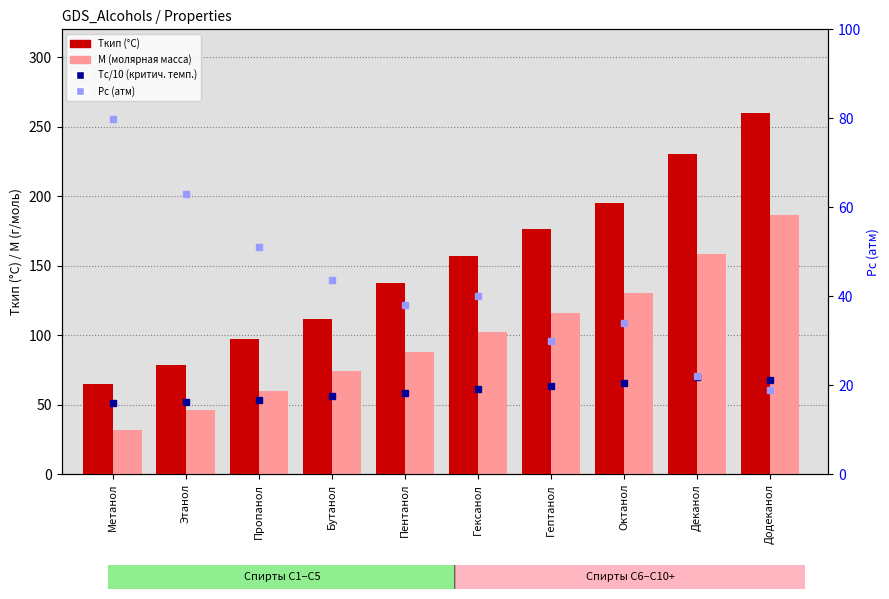

Does the chart contain any negative values?

No